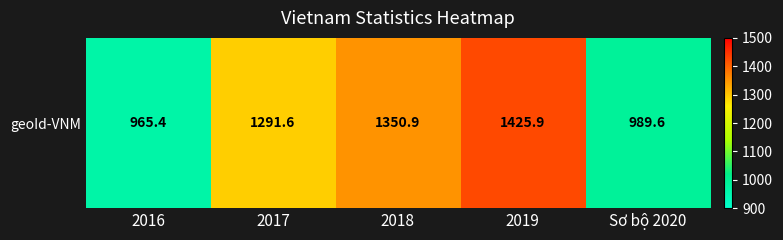

What is the greatest value displayed?

1425.9